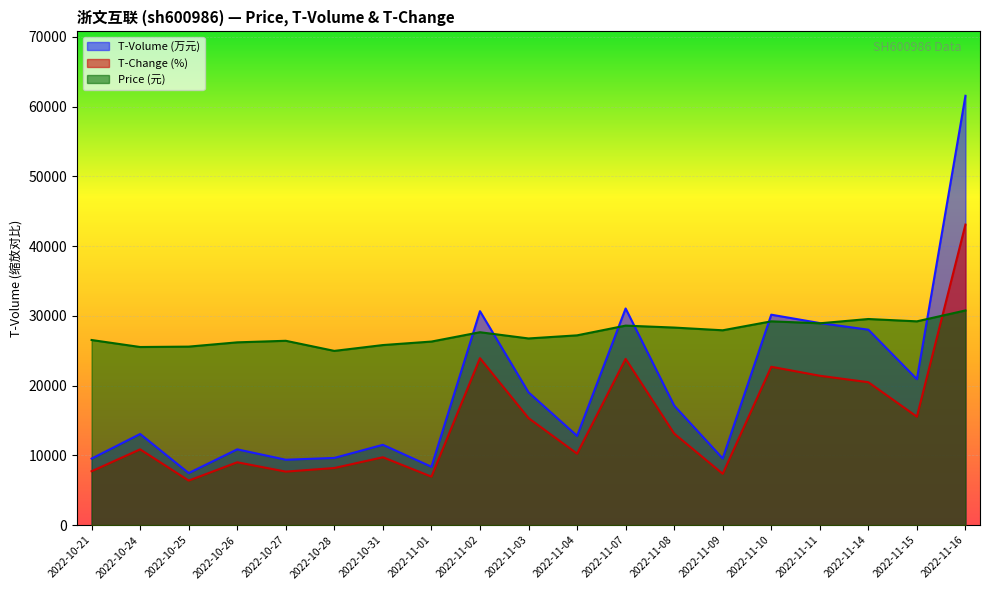

Count the number of data series in this chart.

3